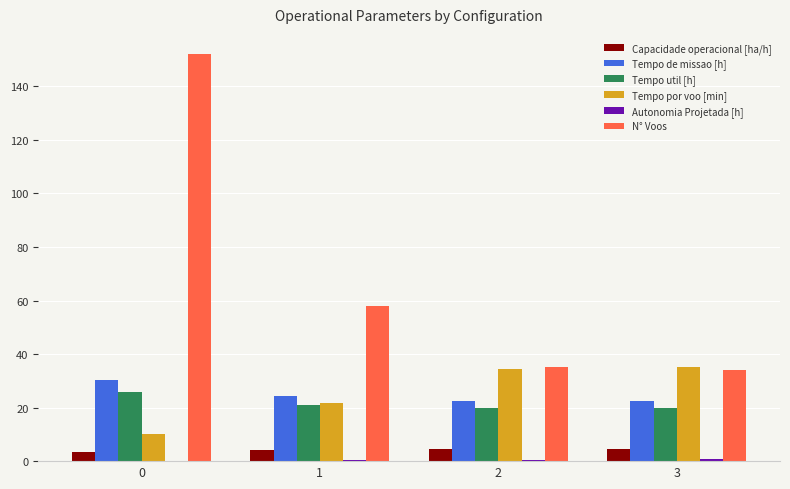

What is the maximum value for Tempo por voo [min]?

35.3